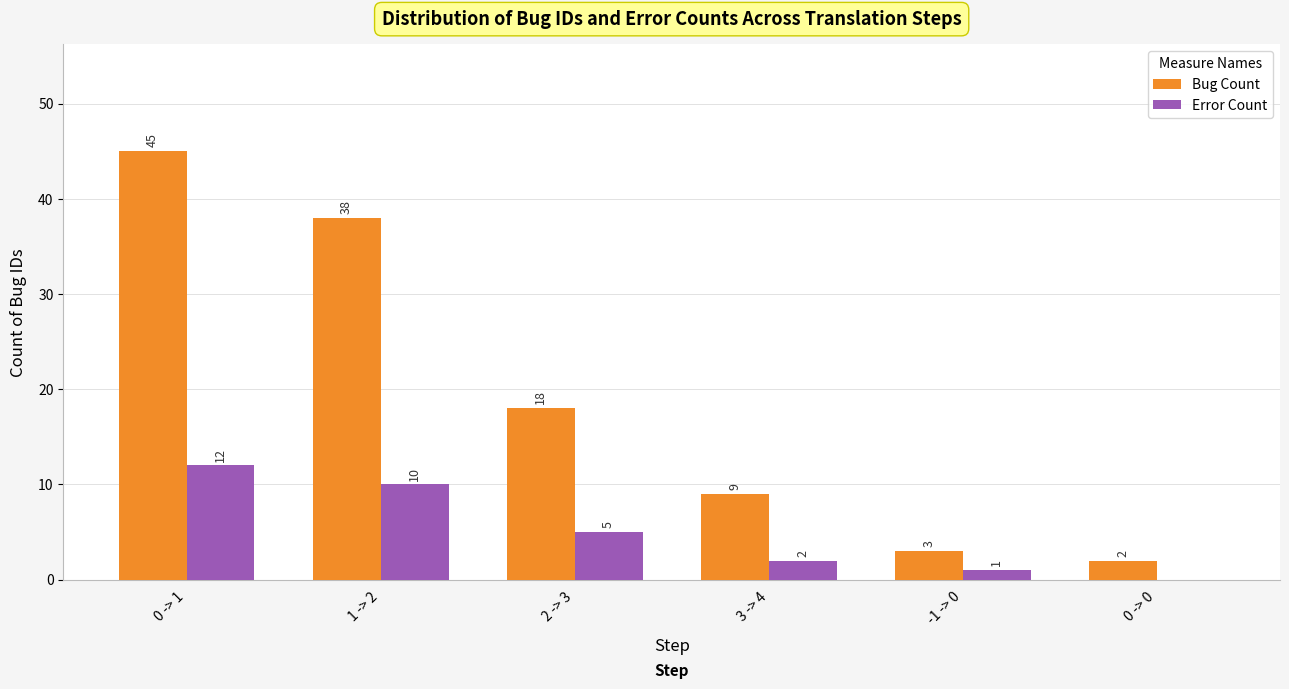

At which label does Error Count reach its peak?

0 -> 1